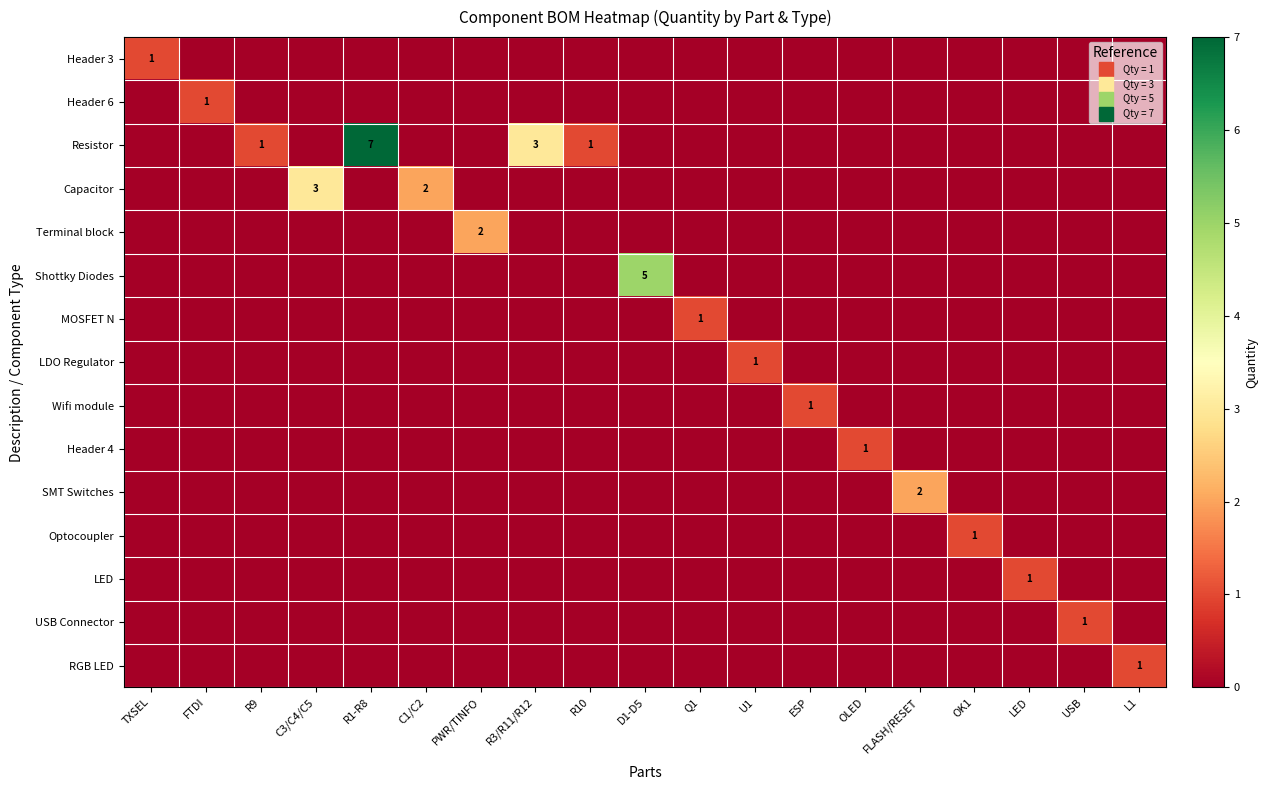

Between C3/C4/C5 and USB, which is larger?

C3/C4/C5